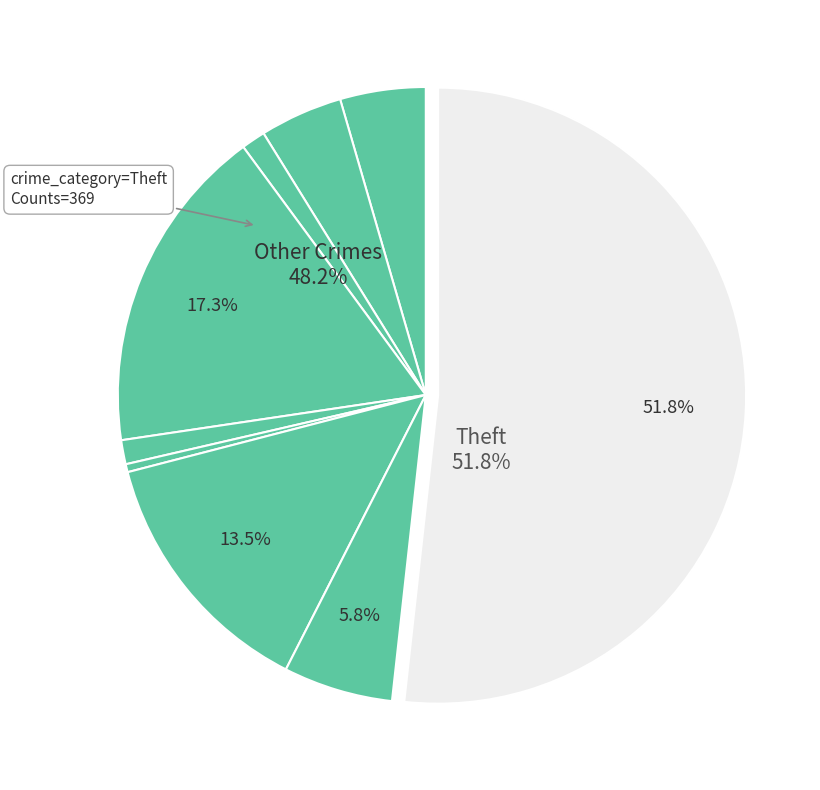

To the nearest percent, what is the average slice percentage?

11%